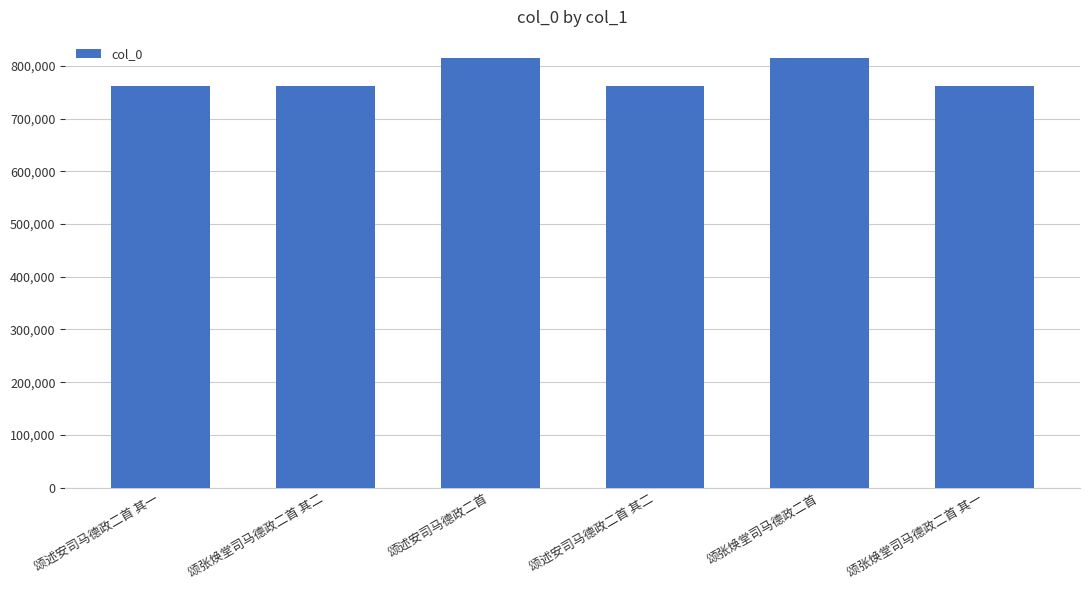

What is the ratio of the value at 颂张焕堂司马德政二首 其一 to the value at 颂述安司马德政二首 其一?

1.0